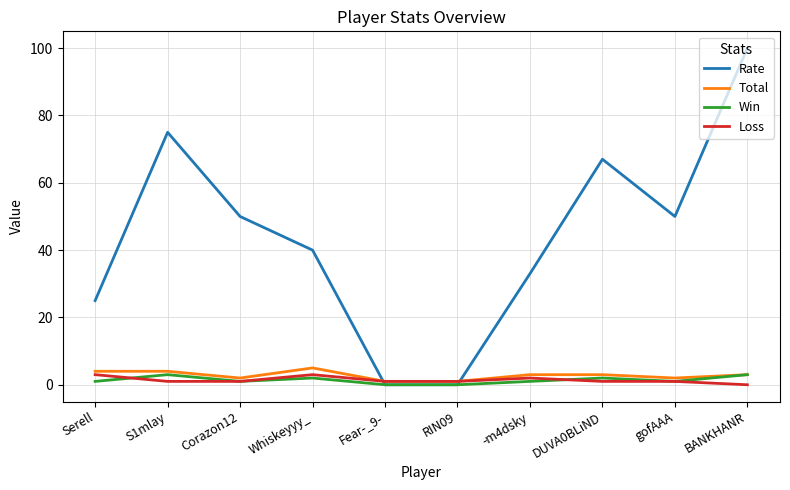

At which category is the sum across all series the highest?

BANKHANR